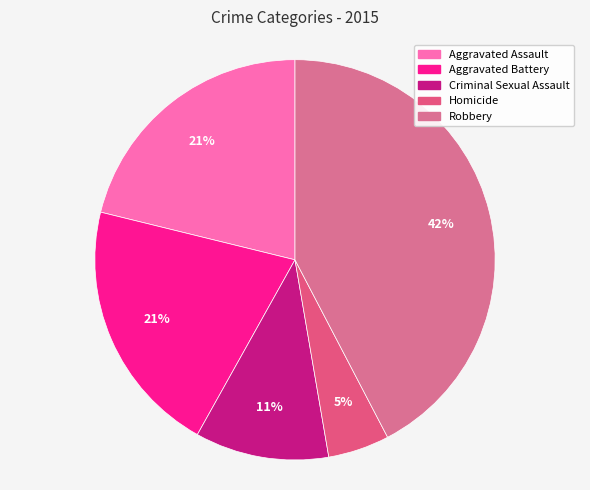

To the nearest percent, what is the average slice percentage?

20%